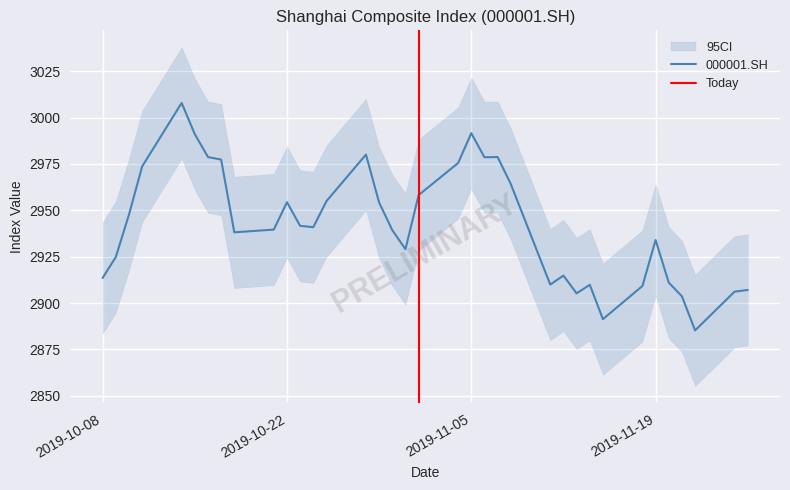

How many lines are shown in the chart?

1